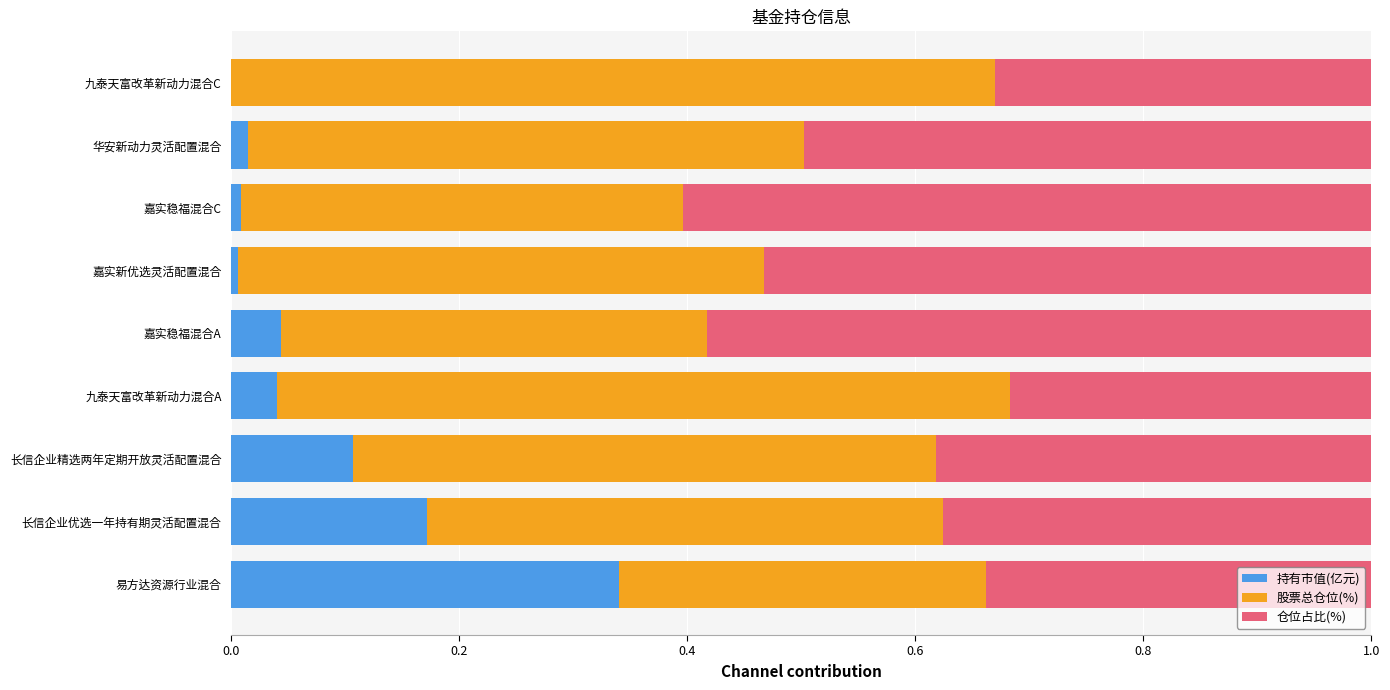

What is the total value across all series at 长信企业精选两年定期开放灵活配置混合?

1.0